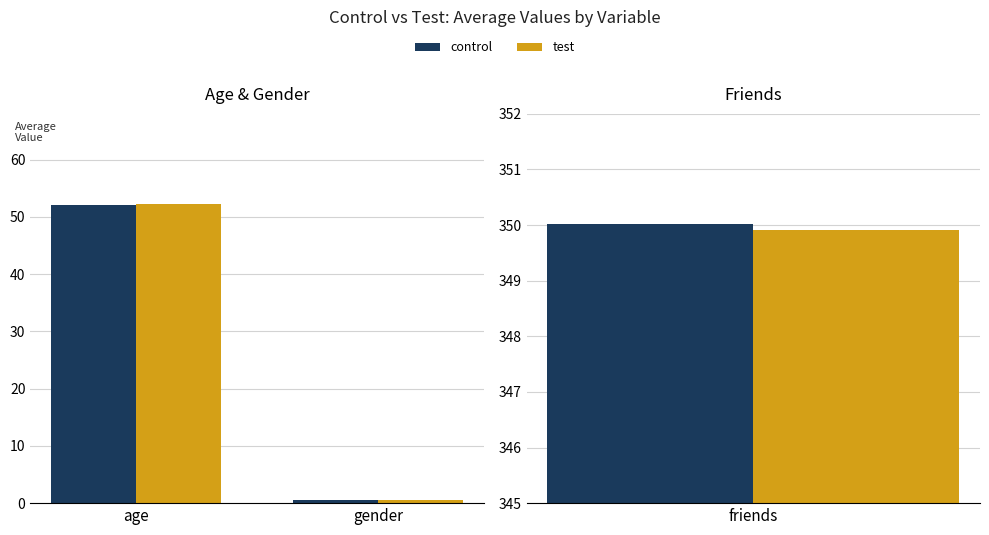

What is the difference between the test values at age and gender?

51.8